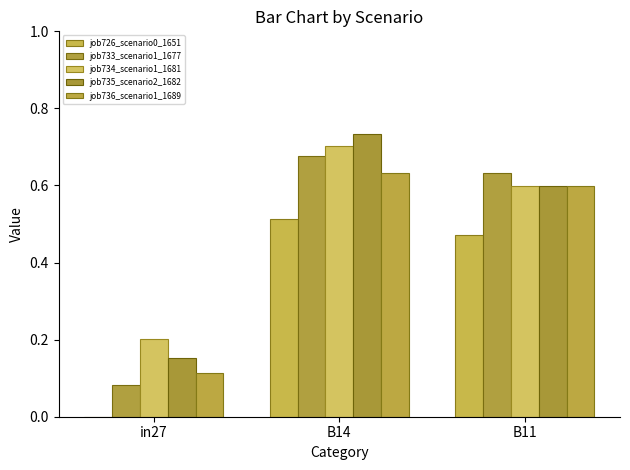

Between in27 and B11, which series saw the biggest shift?

job733_scenario1_1677